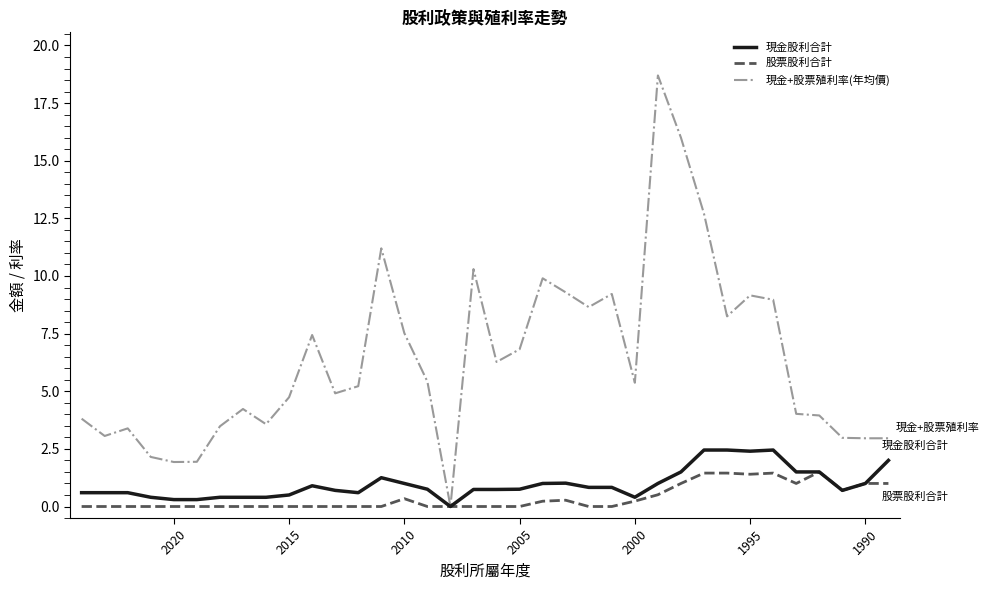

Count the number of data series in this chart.

3